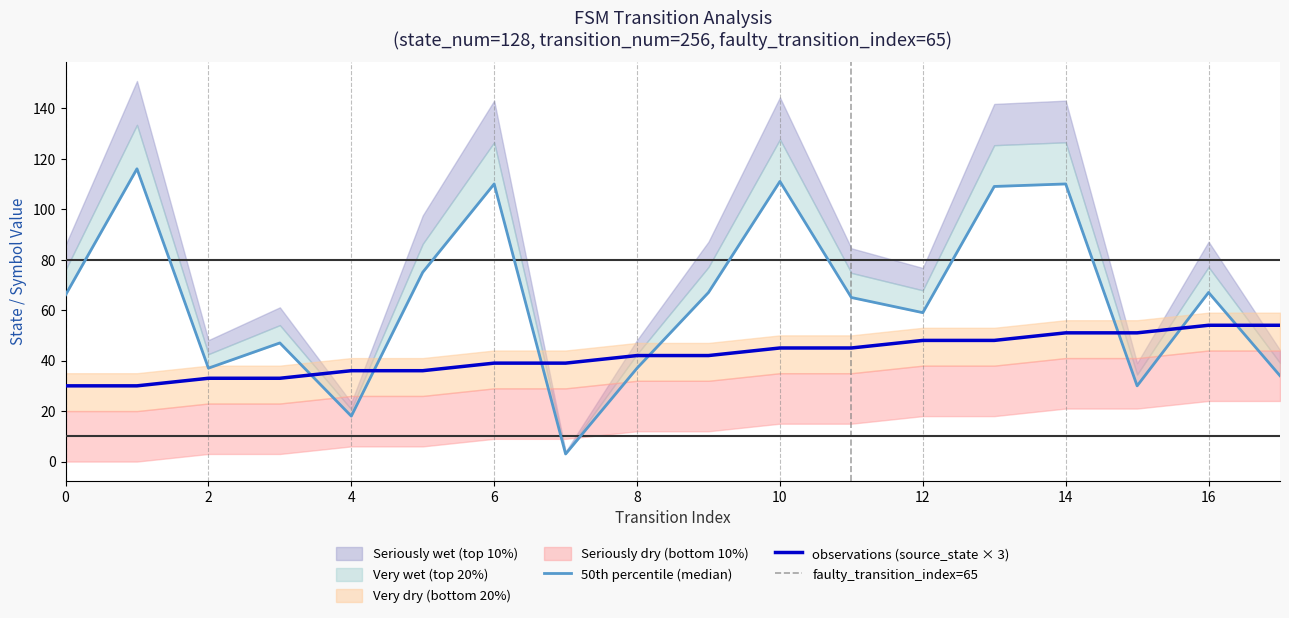

Between 0 and 2, which is larger?

2